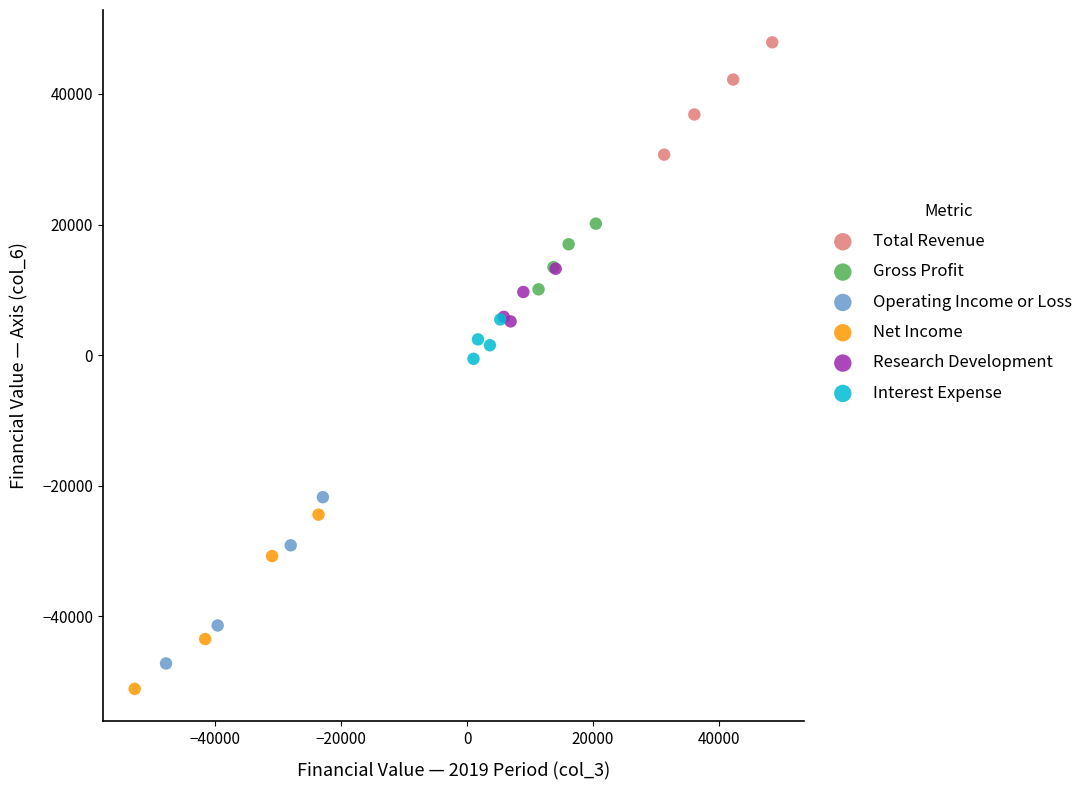

What are all the series names shown in the legend?

Total Revenue, Gross Profit, Operating Income or Loss, Net Income, Research Development, Interest Expense